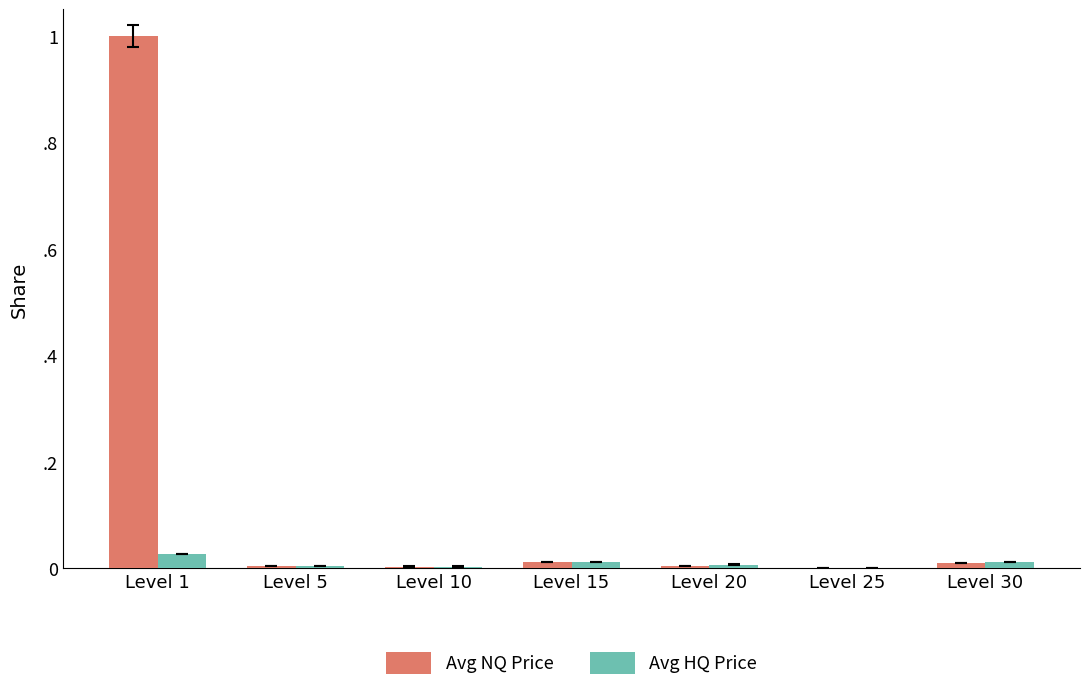

Which series has the widest spread of values?

Avg NQ Price